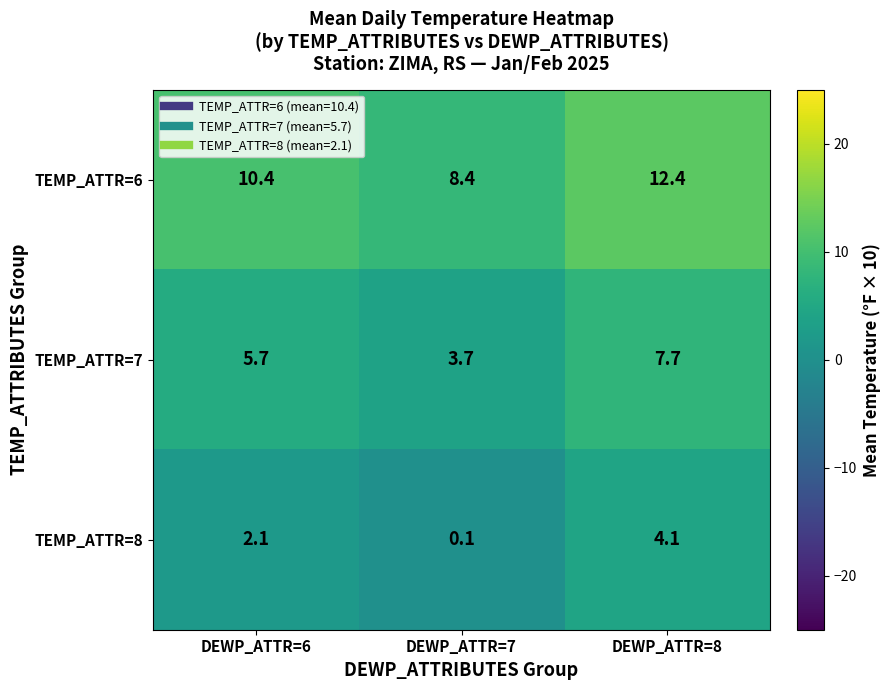

Is it true that TEMP_ATTR=7 equals 3.7 at DEWP_ATTR=8?

False